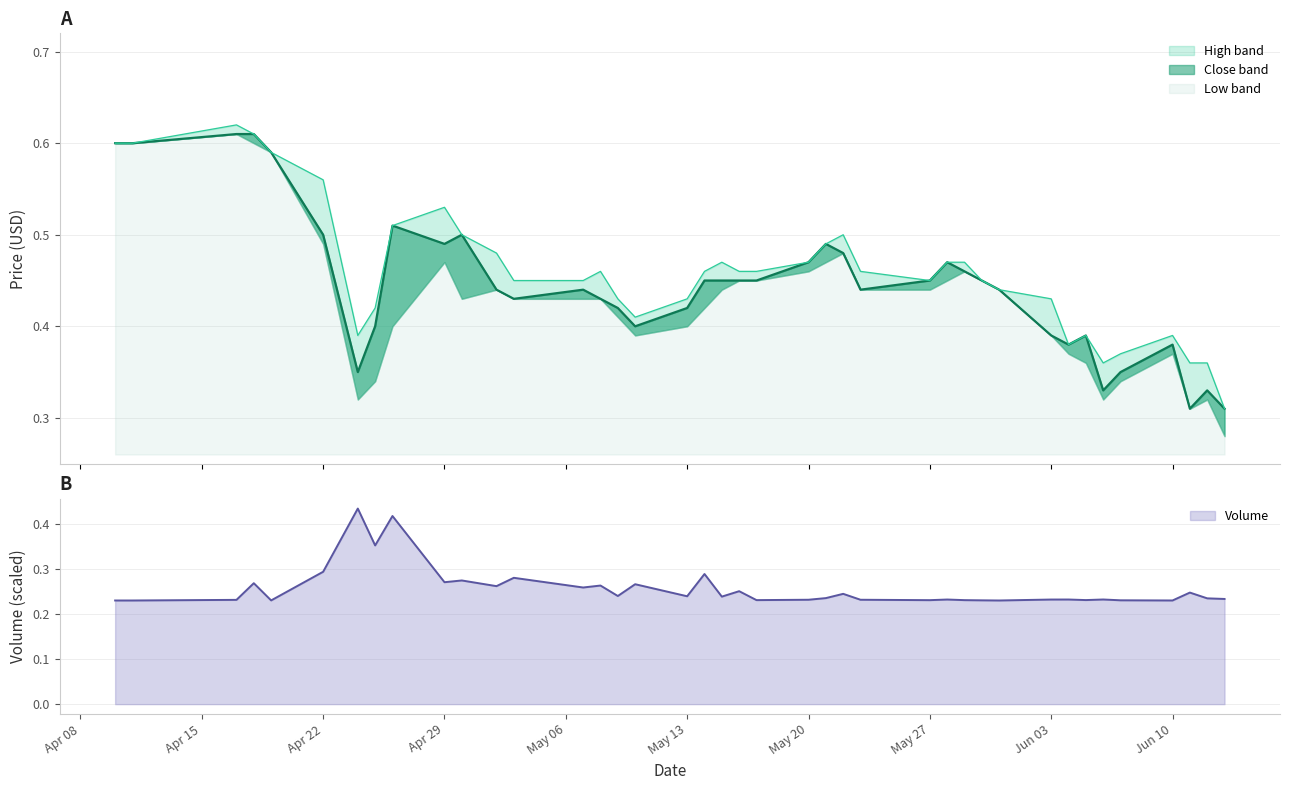

What is the difference between the second highest and minimum values in the Close series?

0.3